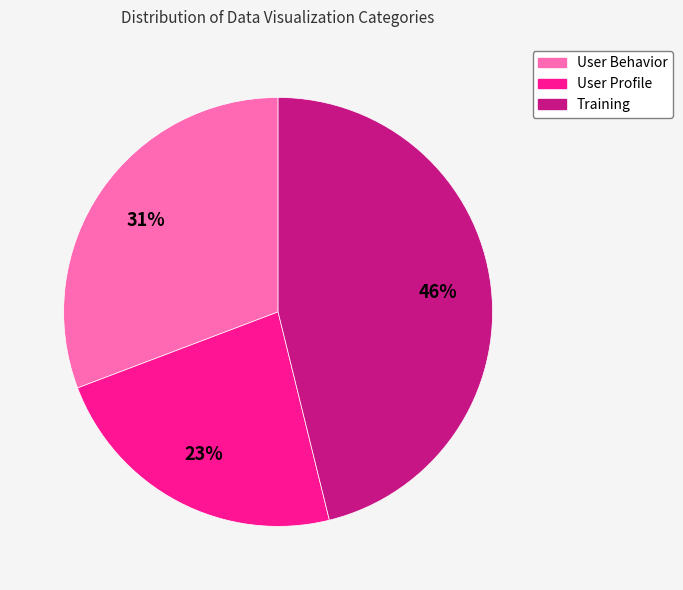

Is there any slice that represents more than half of the pie?

No